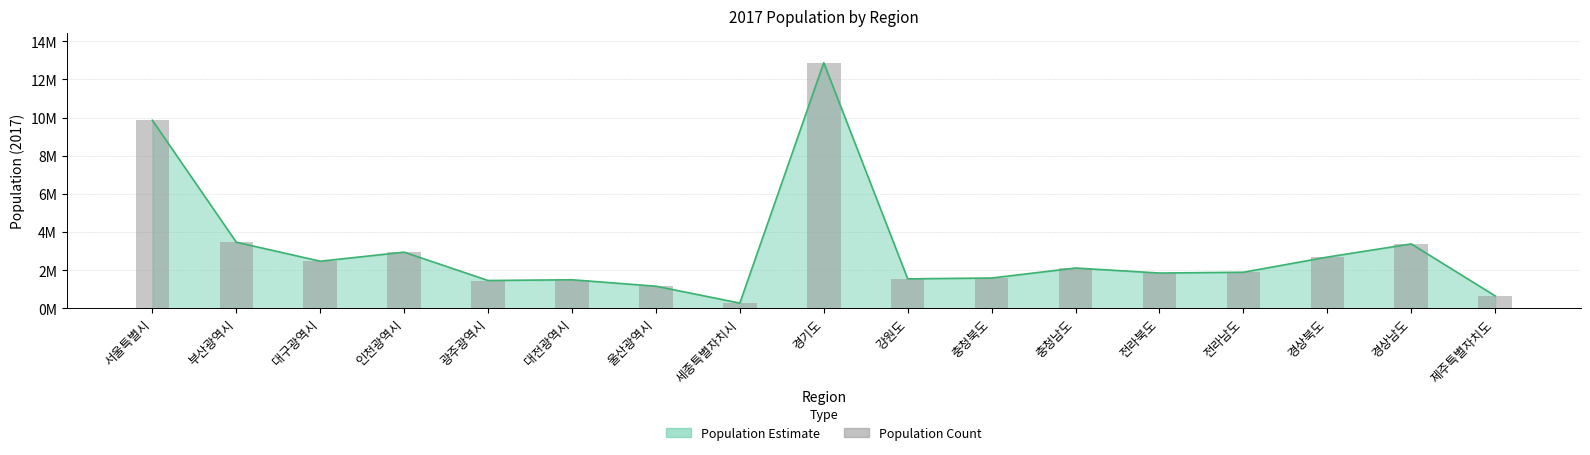

What position from the left is 광주광역시?

5